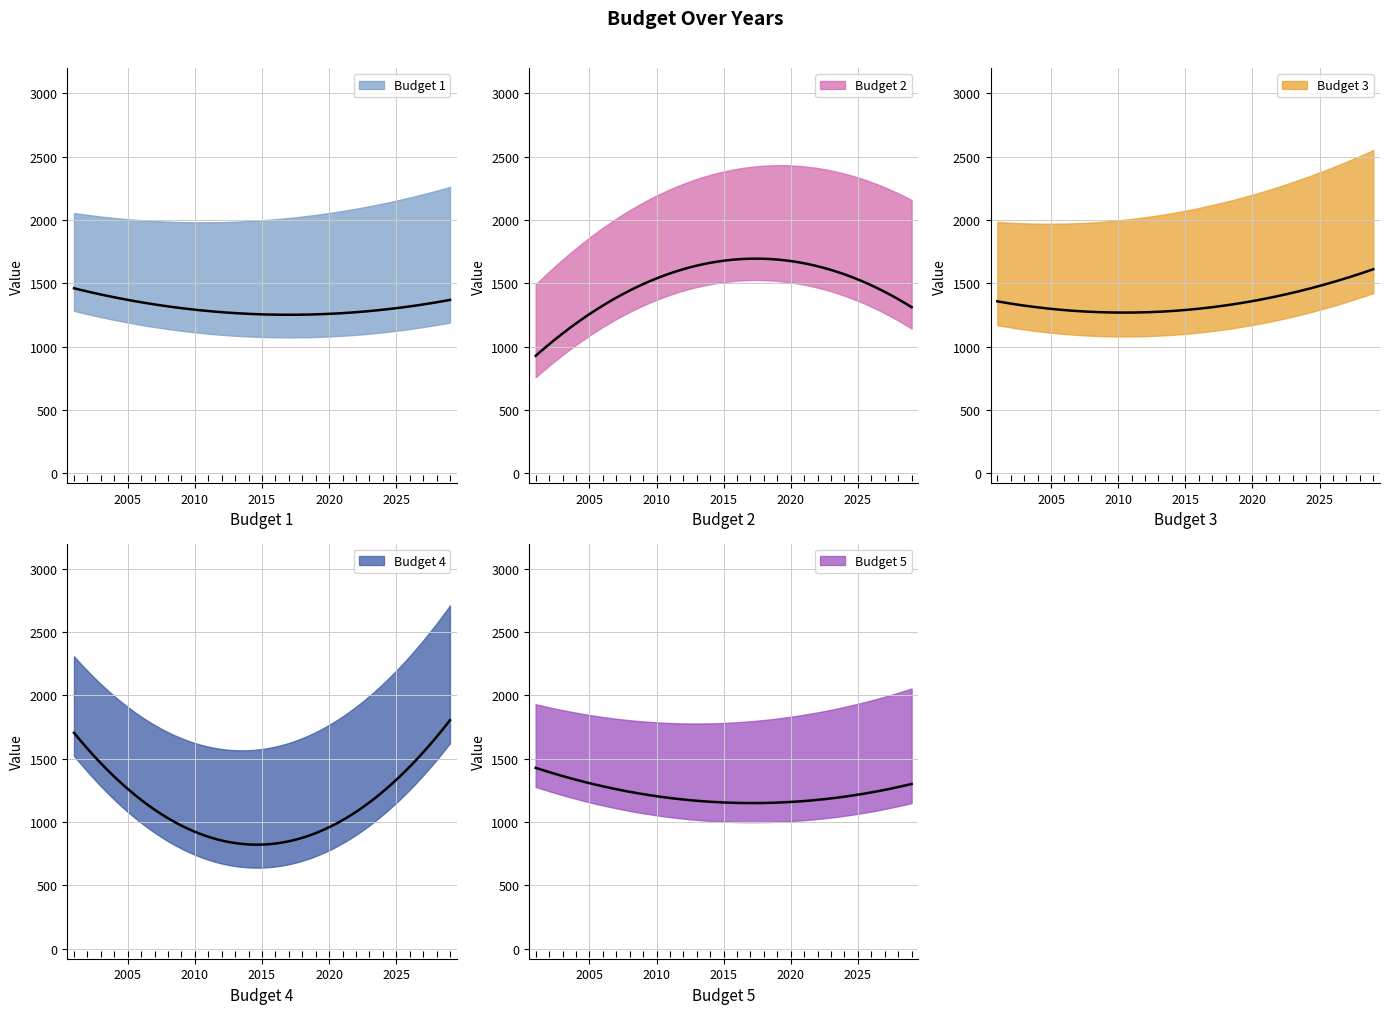

How many data points in Budget 5 are above 1189?

14